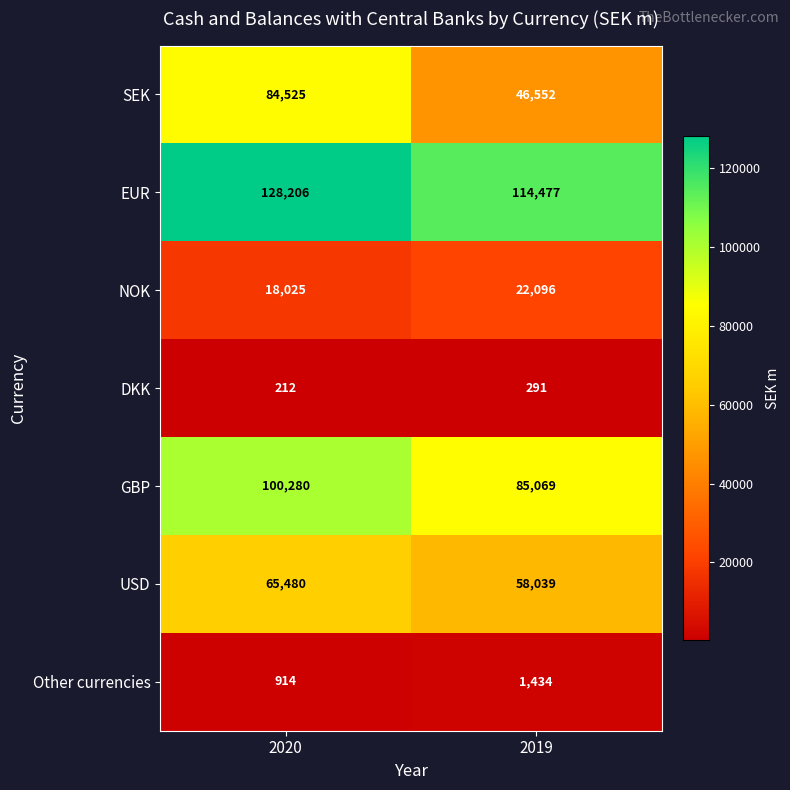

Which series has the largest range (max minus min)?

SEK